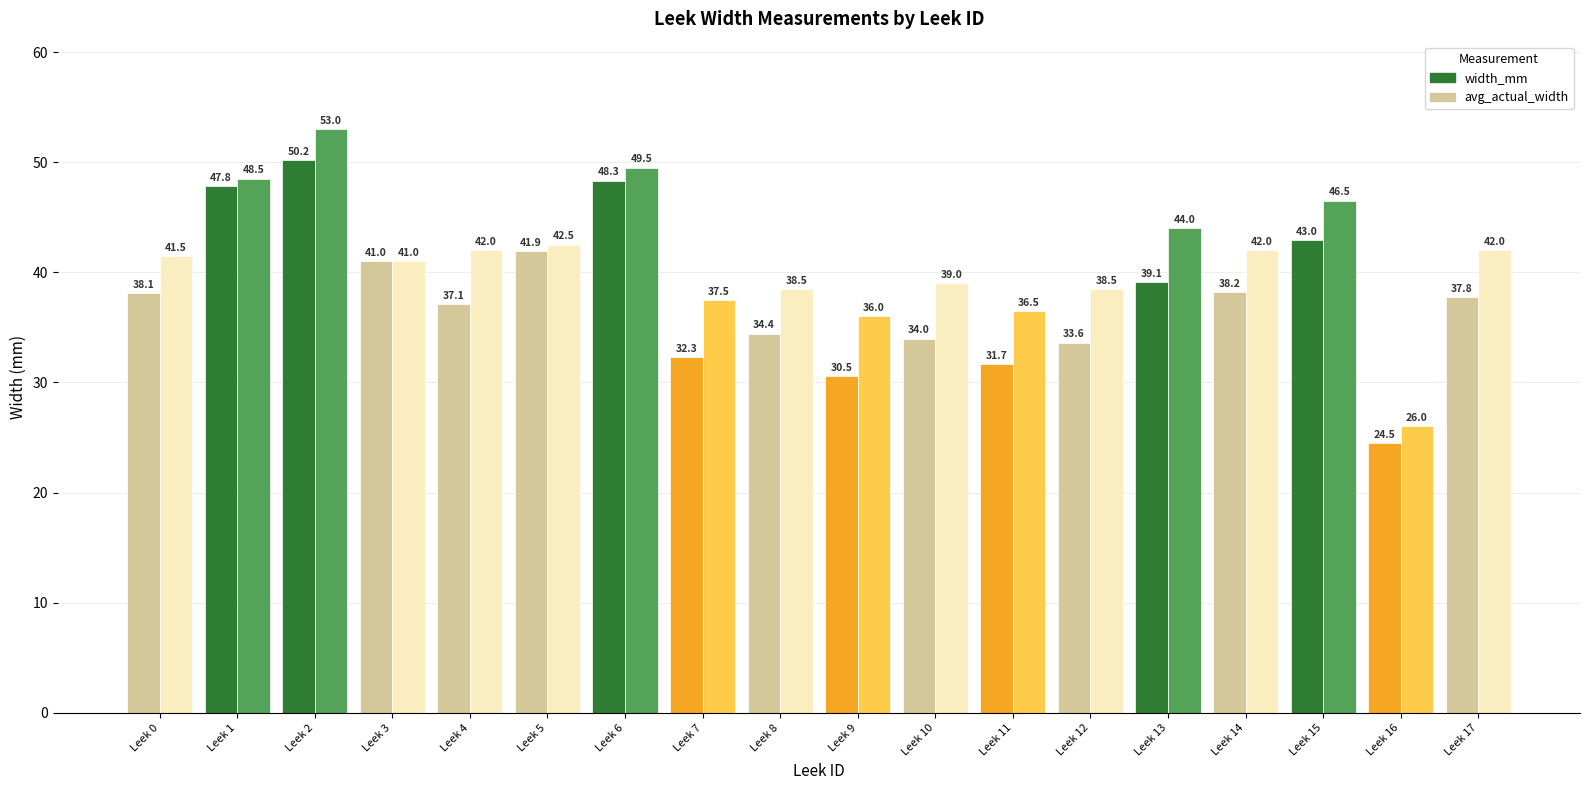

Does the chart contain any negative values?

No